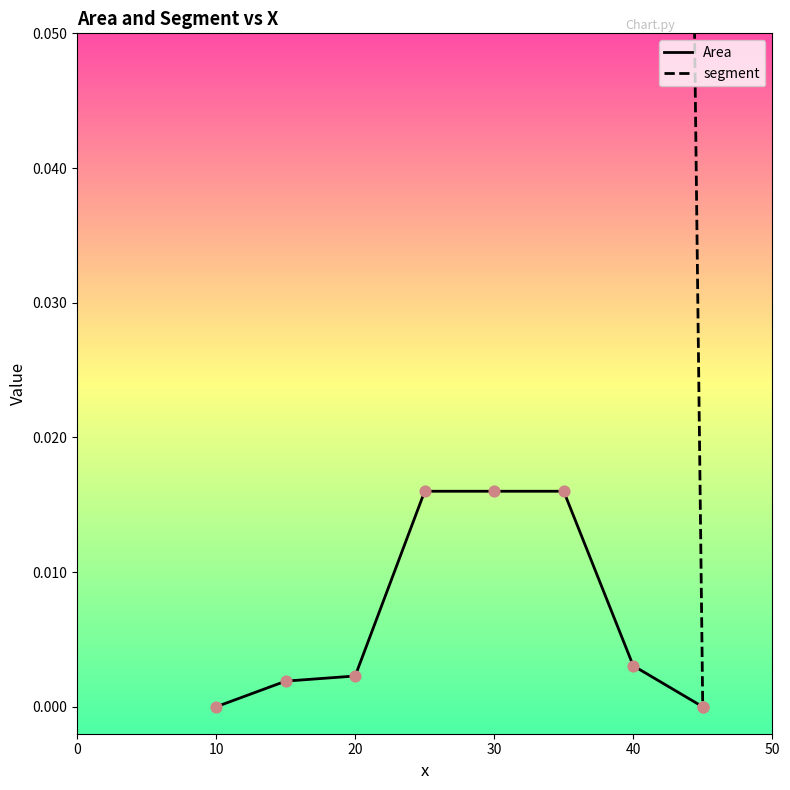

Which series has the largest Y range (max minus min)?

segment